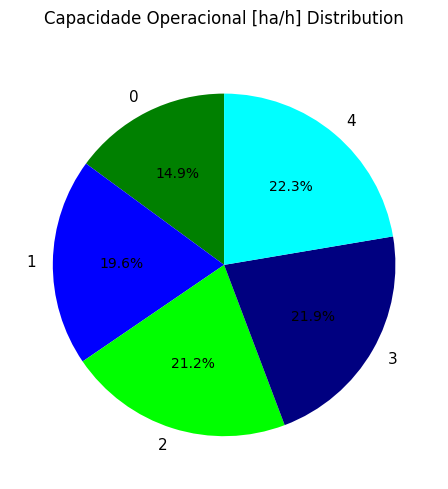

What percentage is the 0 slice, to the nearest percent?

15%